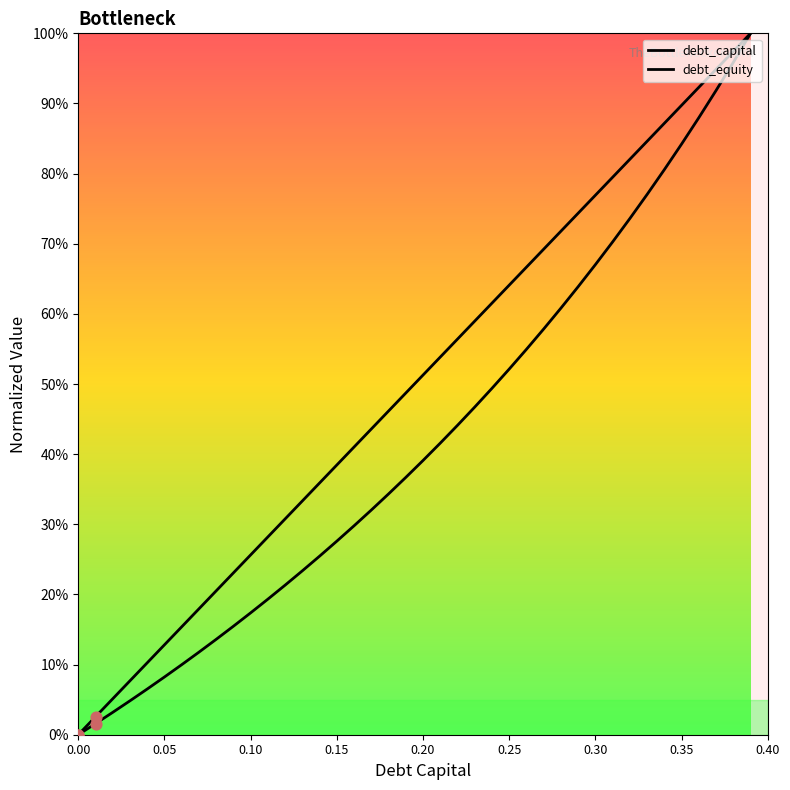

Which series has the largest total across all categories?

debt_capital